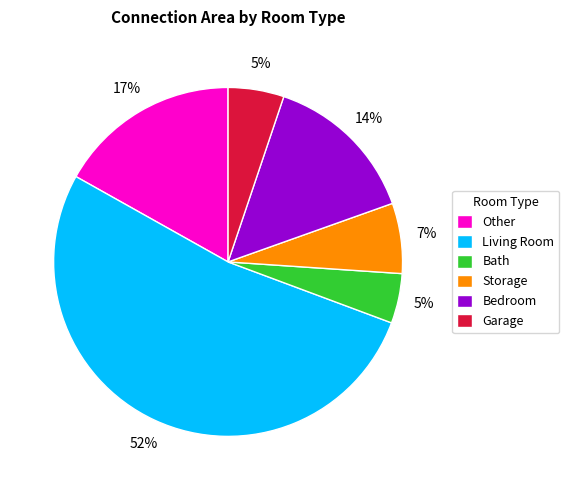

How many segments does this pie chart have?

6